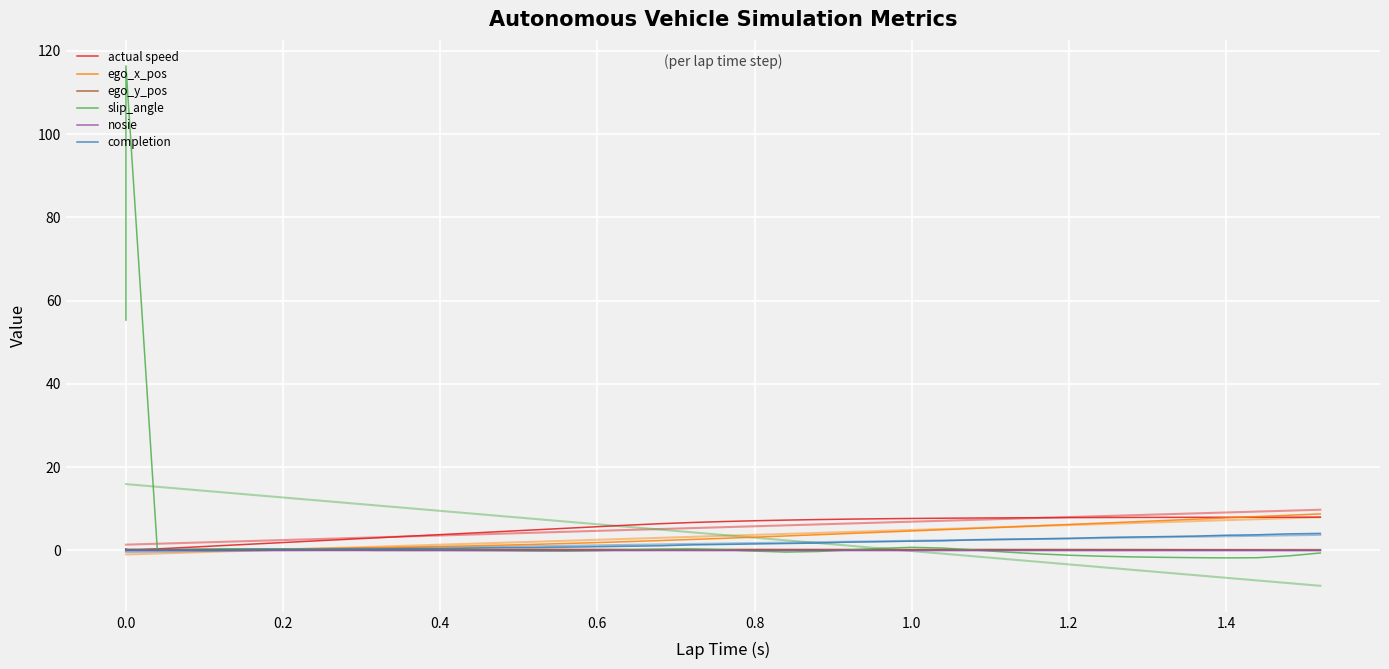

True or false: actual speed has more than 2 interior local peaks.

False